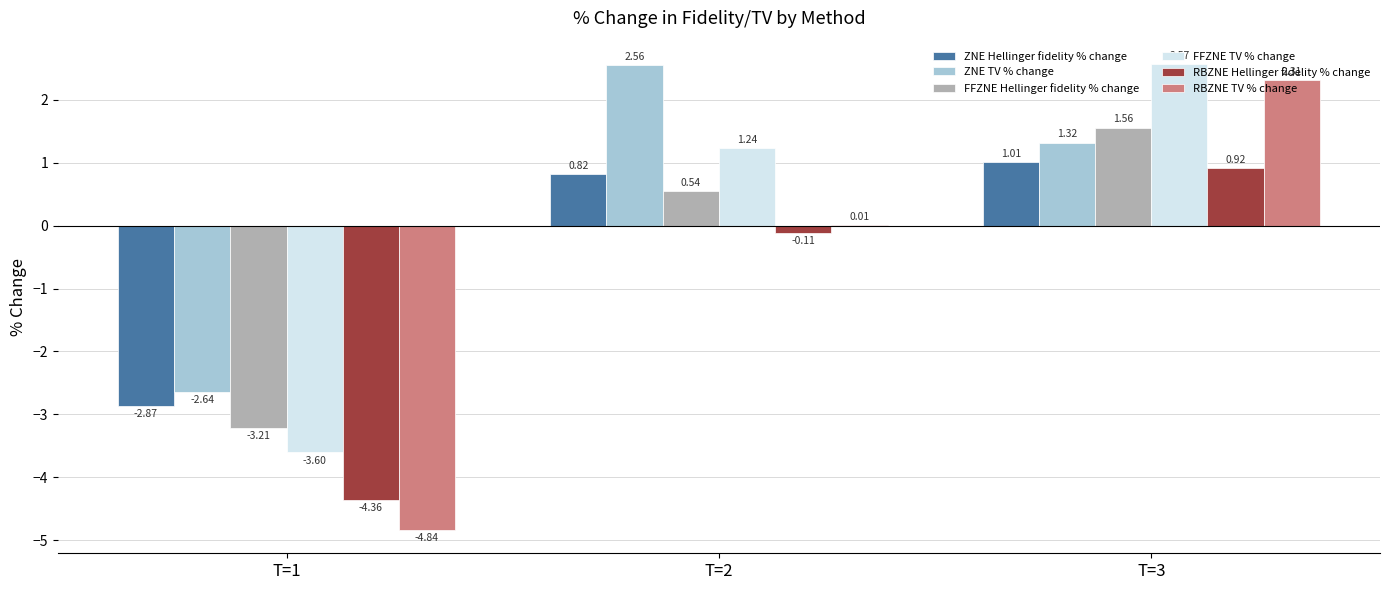

Which series has the largest total across all categories?

ZNE TV % change